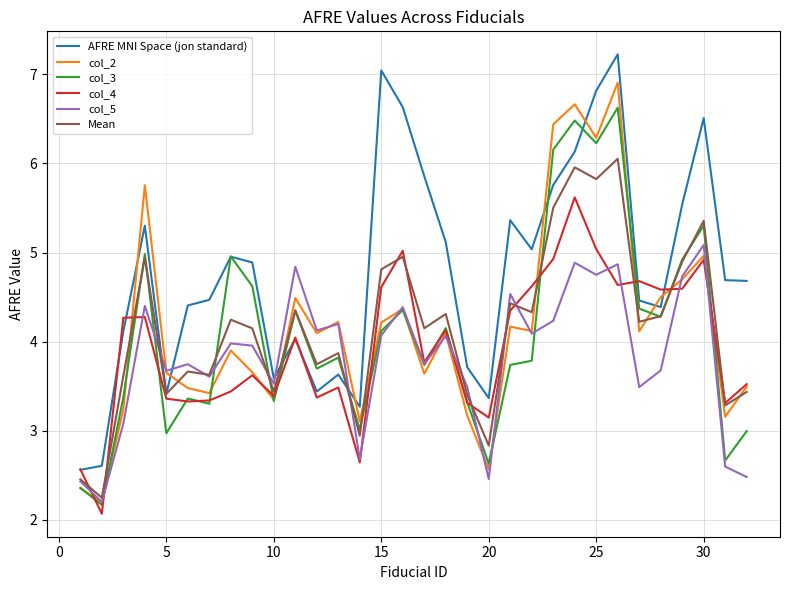

True or false: Mean and col_2 intersect in this chart.

True